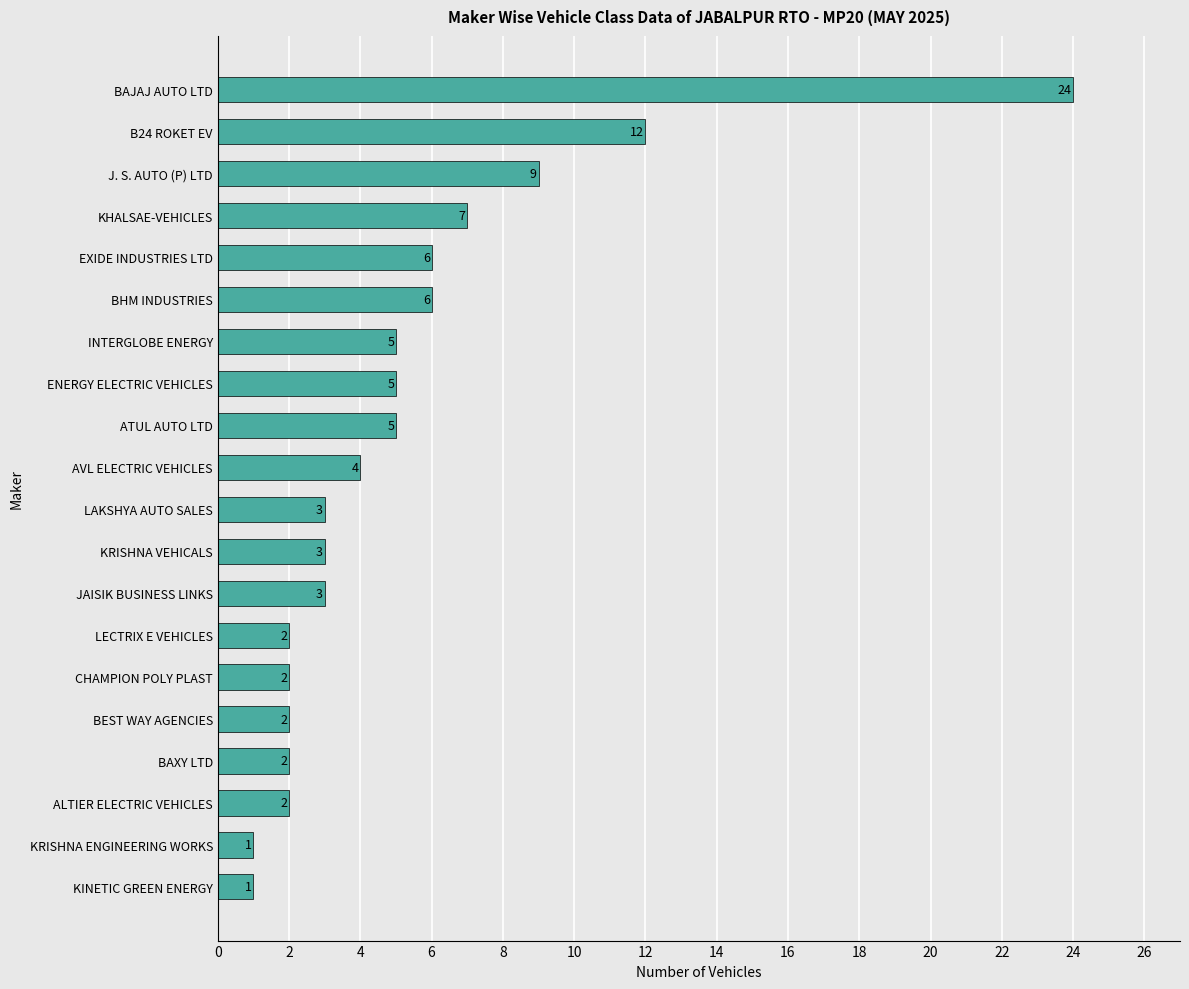

Reading top to bottom, what are all the values shown in this chart?

24	12	9	7	6	6	5	5	5	4	3	3	3	2	2	2	2	2	1	1